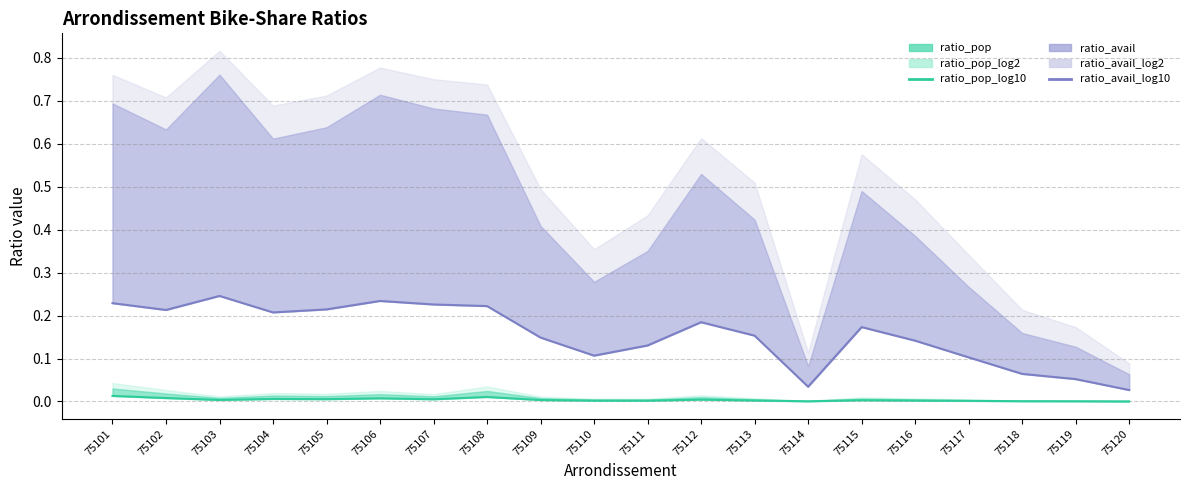

Which has a higher value, 75113 or 75115?

75115